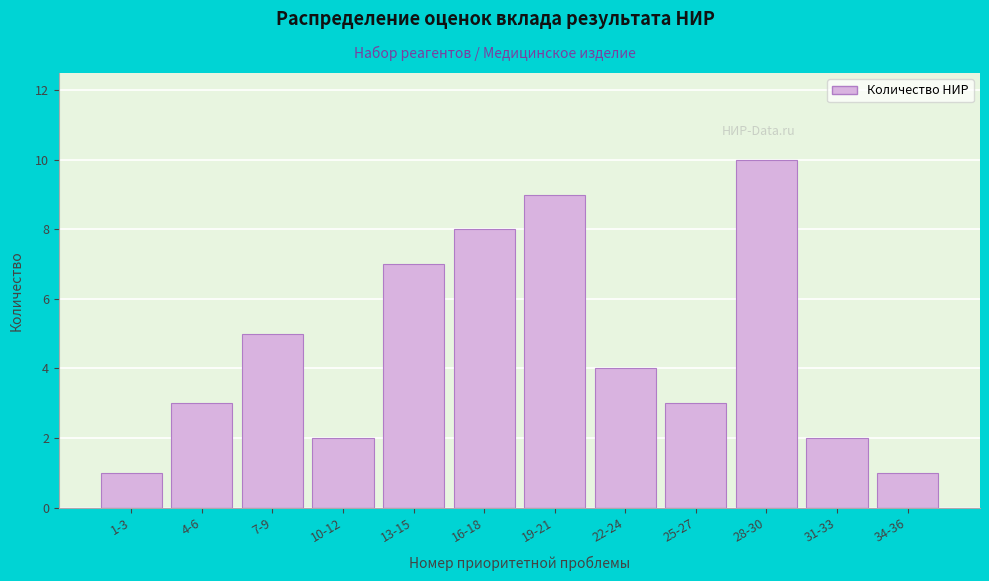

Reading left to right, extract all data points from this chart.

1	3	5	2	7	8	9	4	3	10	2	1